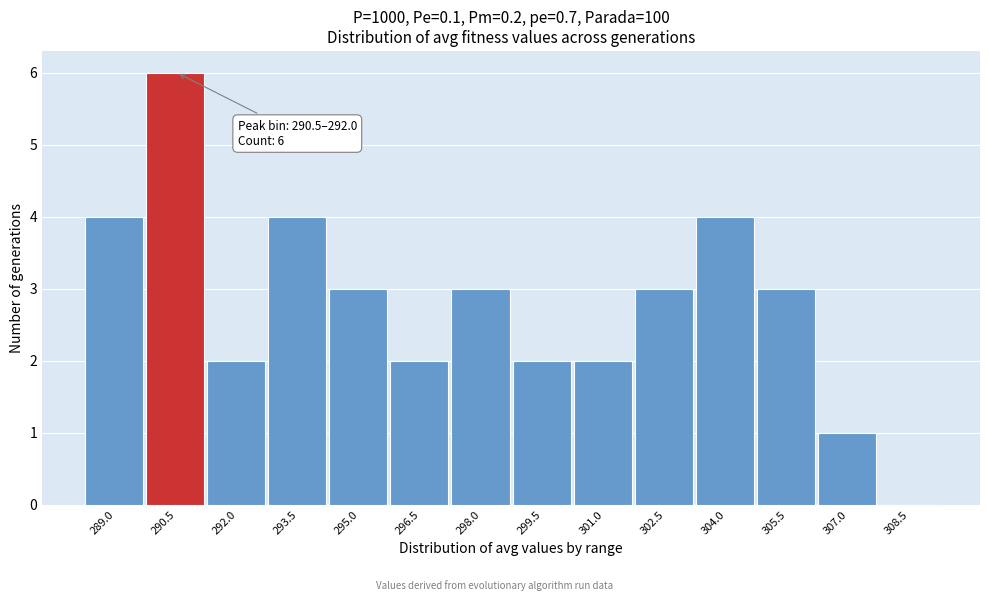

Reading left to right, what are all the values shown in this chart?

289.0=4	290.5=6	292.0=2	293.5=4	295.0=3	296.5=2	298.0=3	299.5=2	301.0=2	302.5=3	304.0=4	305.5=3	307.0=1	308.5=0